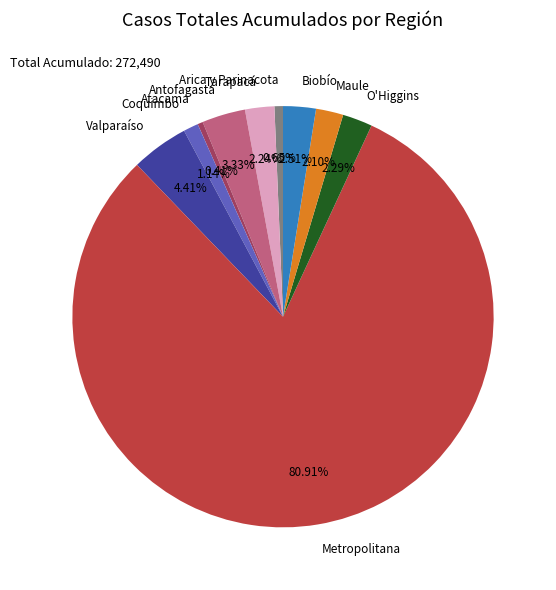

Which category has the biggest portion of the pie?

Metropolitana